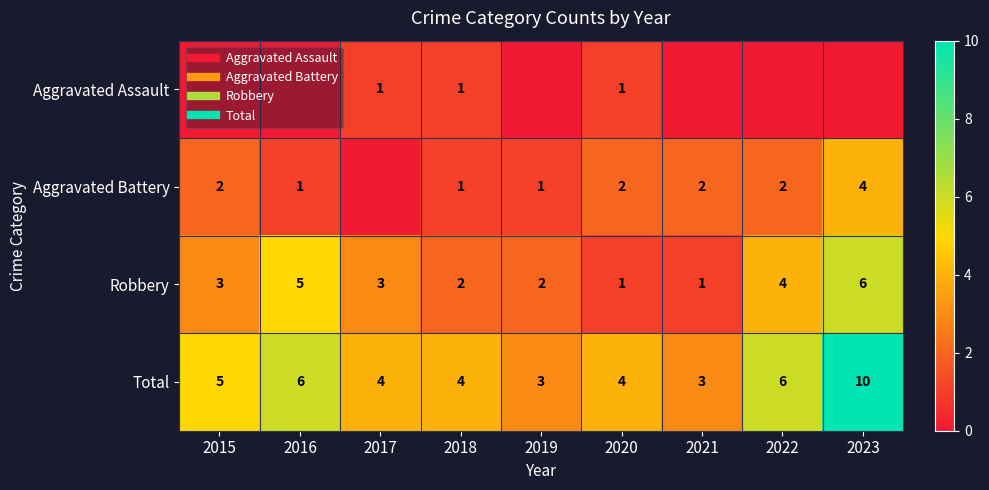

At which category is the sum across all series the highest?

2023